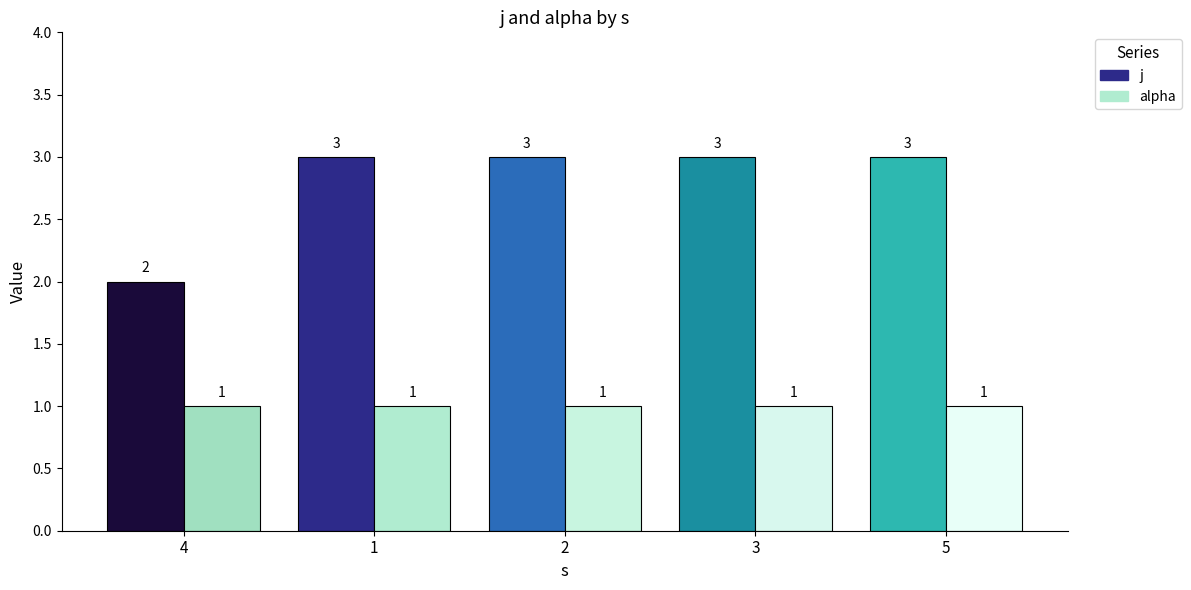

What is the sum of all j values?

14